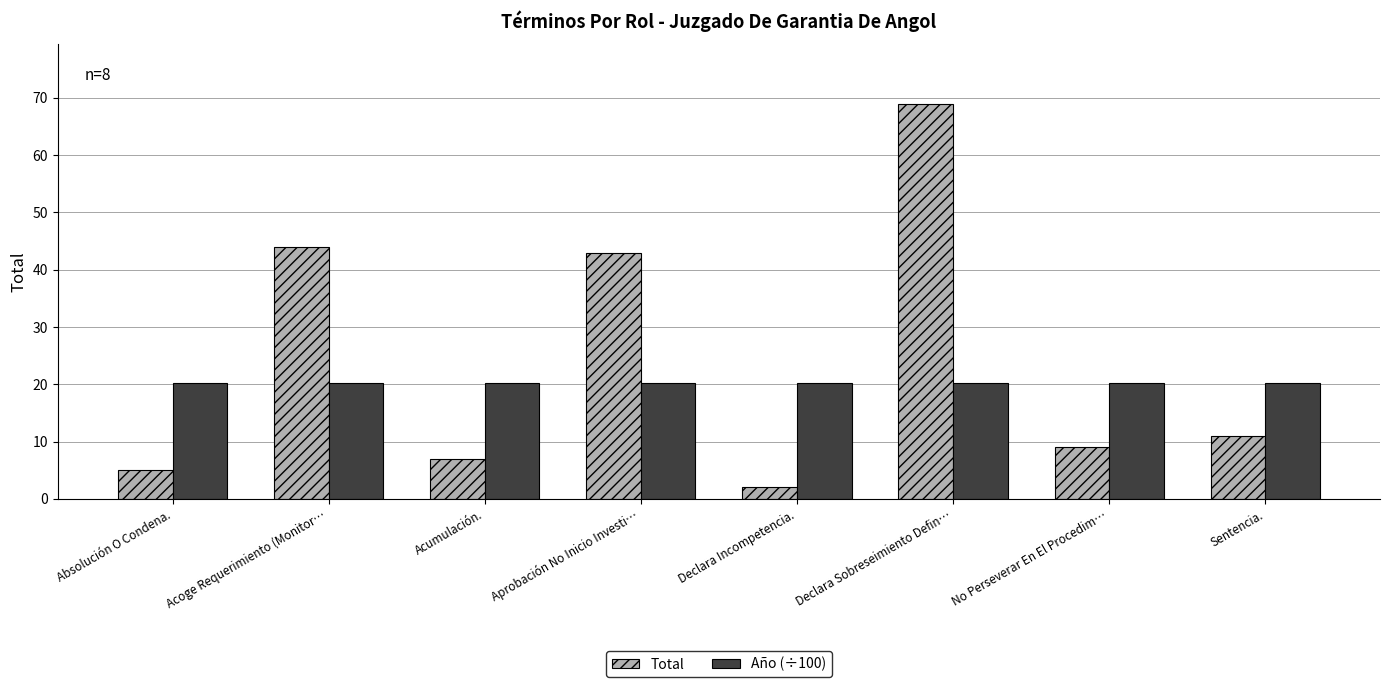

Count the number of data series in this chart.

2